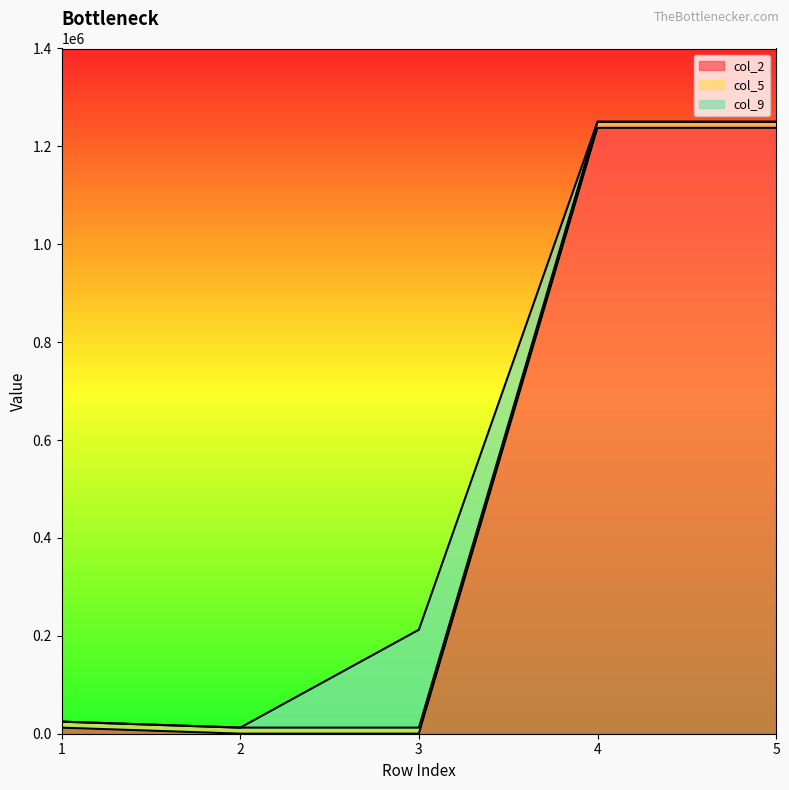

What is the difference between the col_2 values at 3 and 4?

1237767